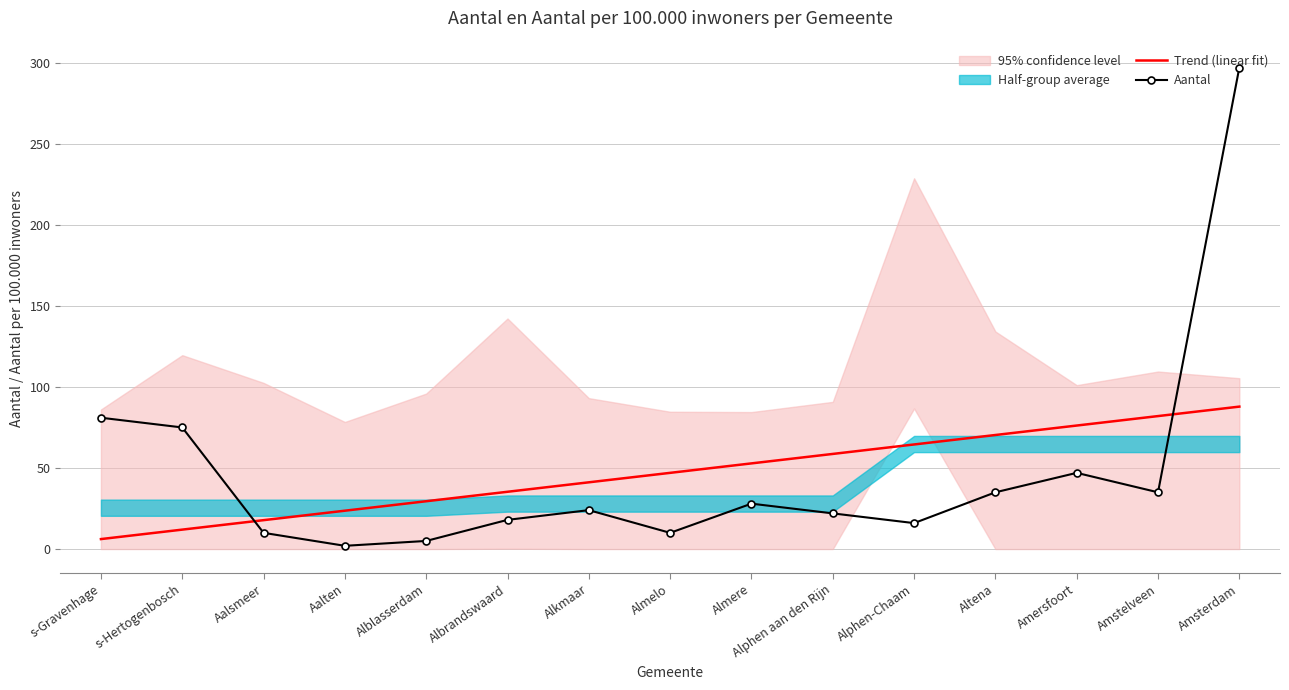

True or false: Trend (linear fit) and Aantal cross at least once.

True